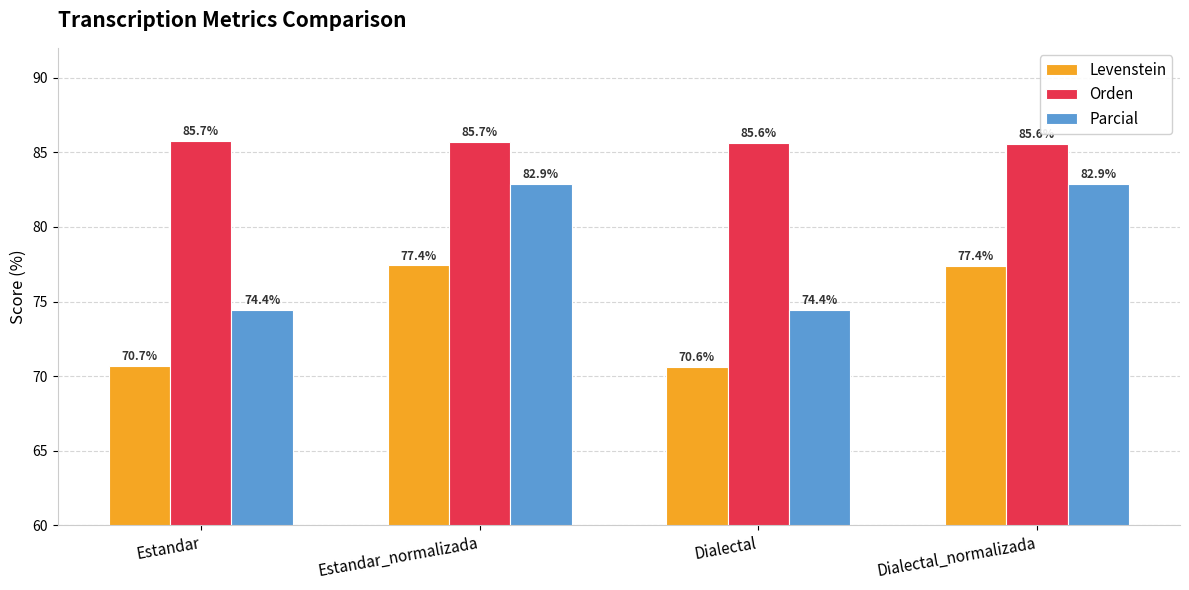

What is the sum of the Orden values at Estandar_normalizada and Estandar?

171.4